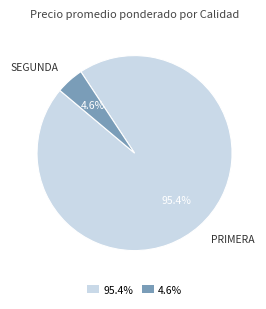

Is there any slice that represents more than half of the pie?

Yes